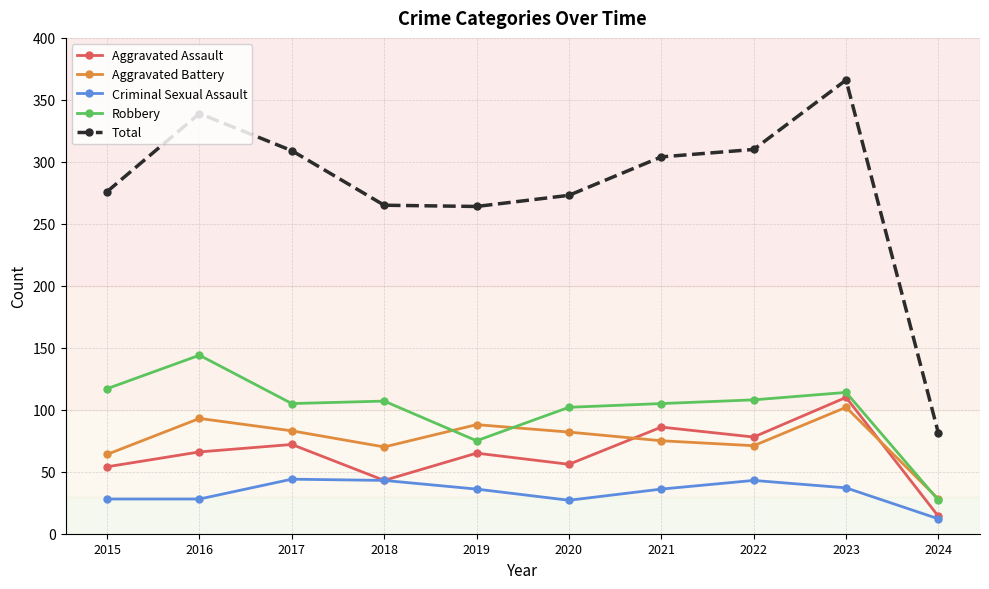

What is the difference between the highest and lowest values at 2022?

267